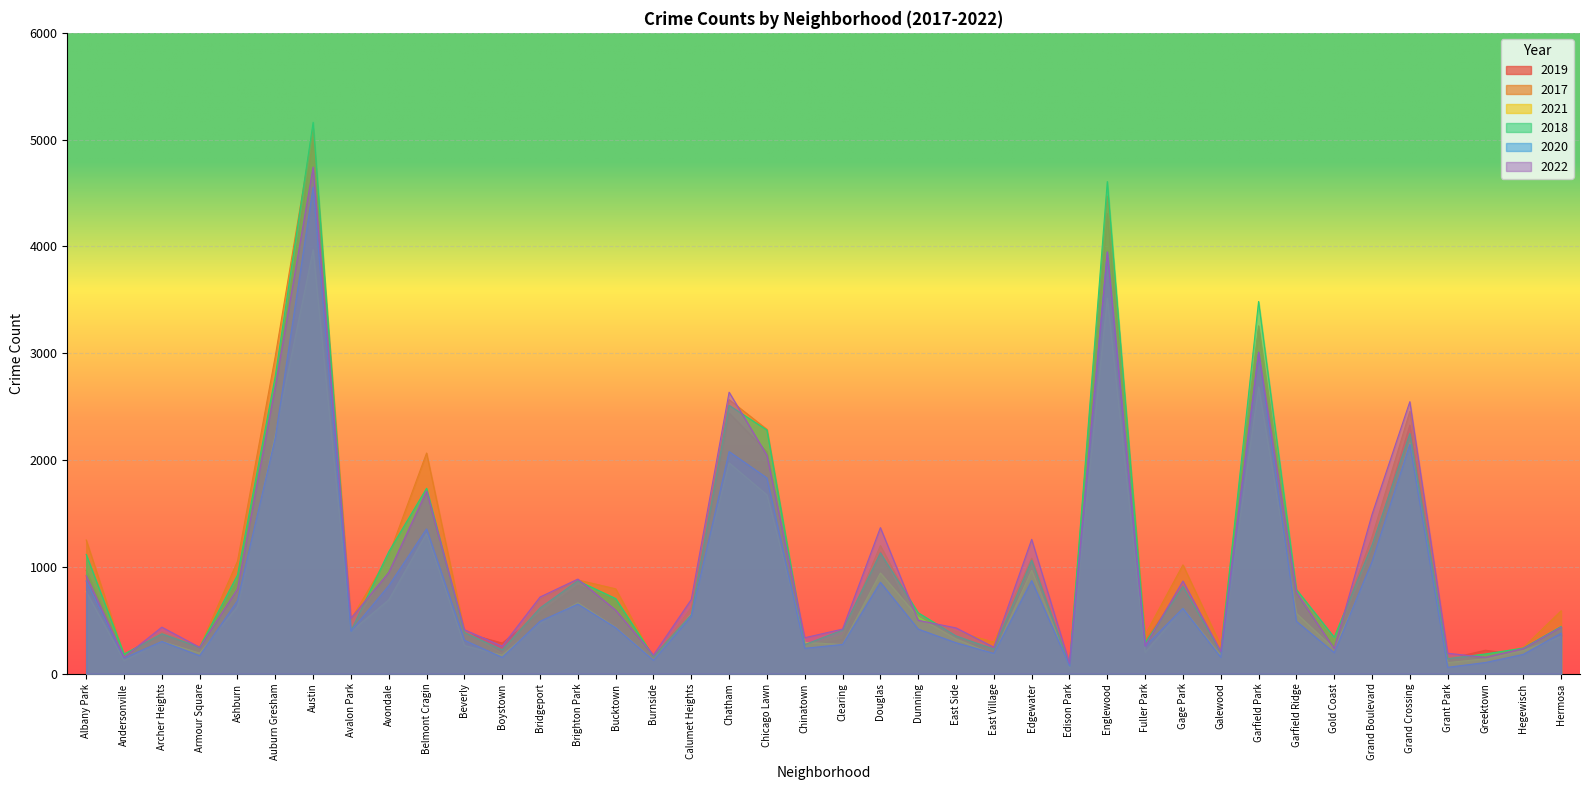

True or false: 2017 and 2022 intersect in this chart.

True